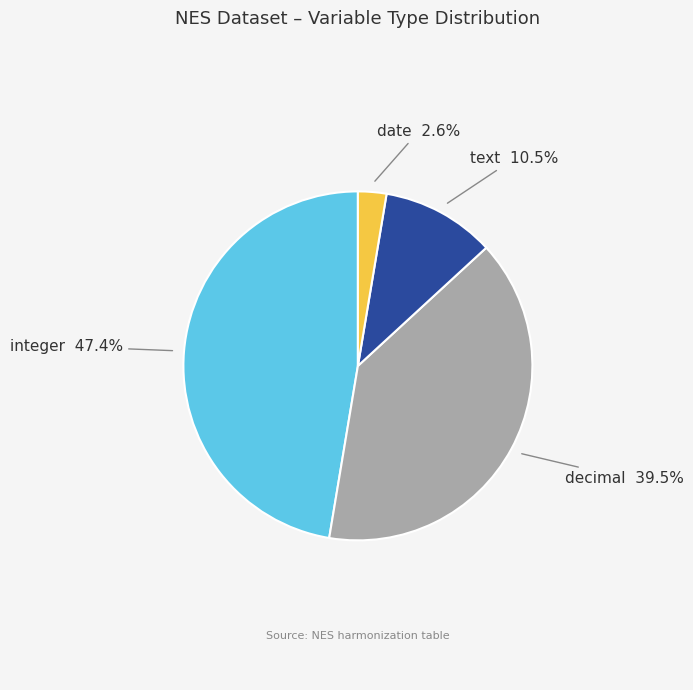

Does any single category account for the majority?

No